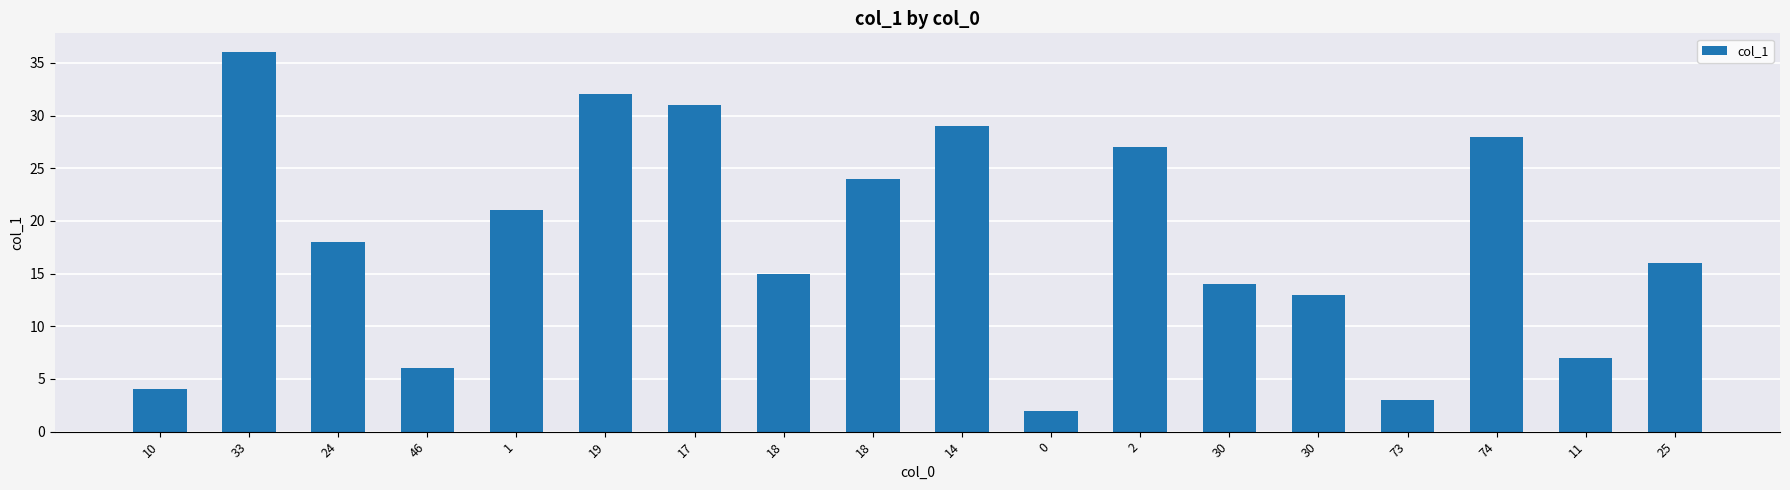

Approximately how many times larger is the value at 24 compared to 74?

0.6